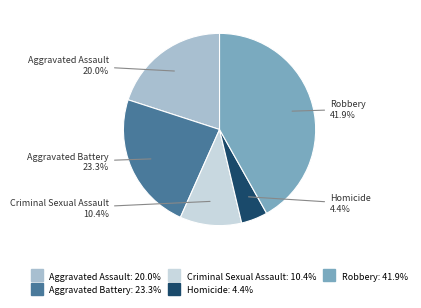

What percentage is NOT represented by Homicide?

95.6%